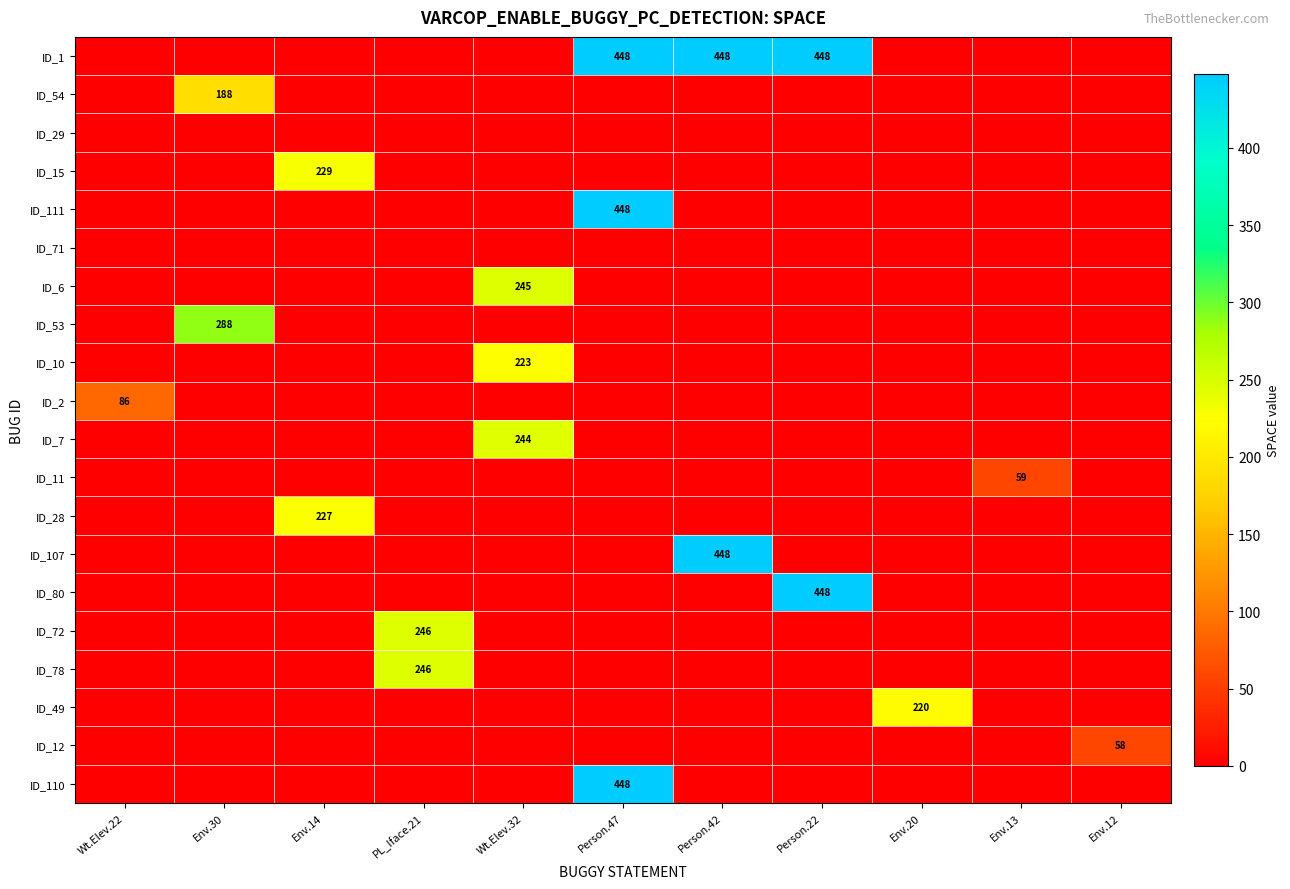

Which has a higher value, Person.22 or Env.20?

Person.22